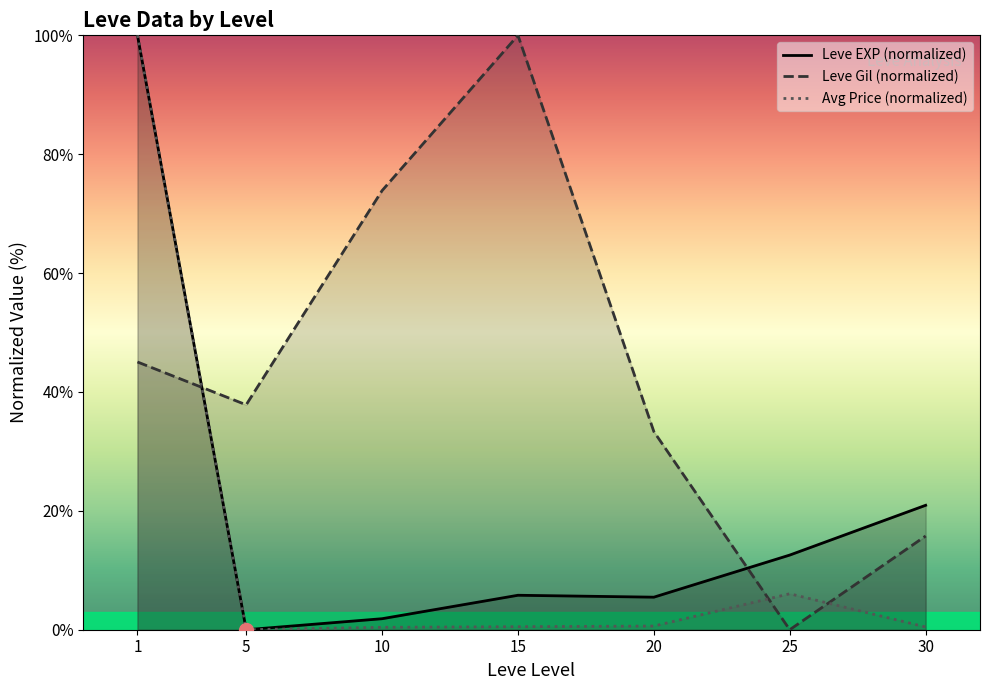

Reading right to left, what are all the values shown in this chart?

Leve EXP (normalized): 30=20.9	25=12.6	20=5.5	15=5.8	10=1.9	5=0.0	1=100.0
Leve Gil (normalized): 30=15.8	25=0.0	20=33.3	15=100.0	10=73.9	5=37.8	1=45.0
Avg Price (normalized): 30=0.5	25=6.1	20=0.6	15=0.5	10=0.4	5=0.0	1=100.0